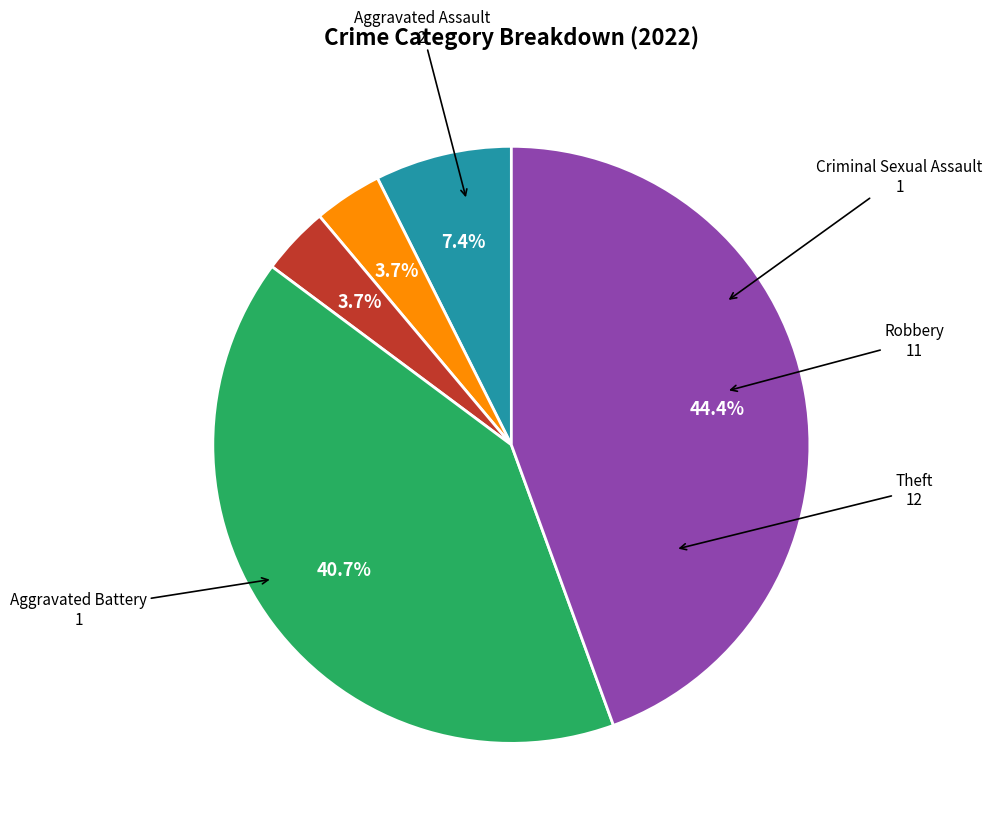

To the nearest percent, what percentage of the pie is Robbery?

41%